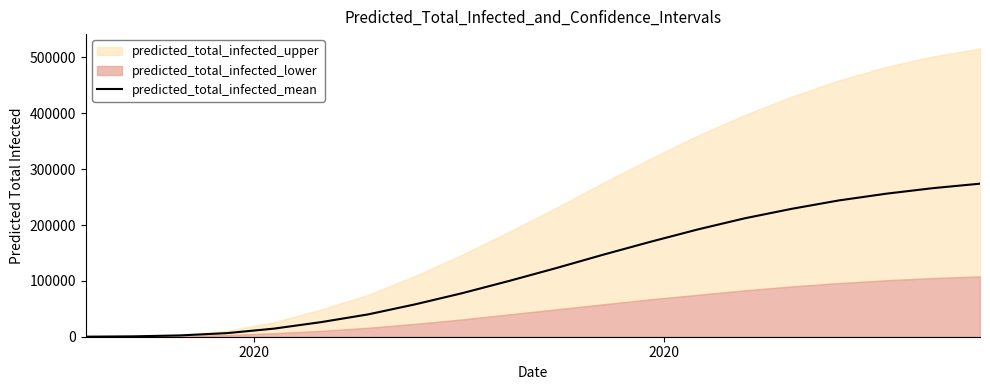

How many lines are shown in the chart?

1